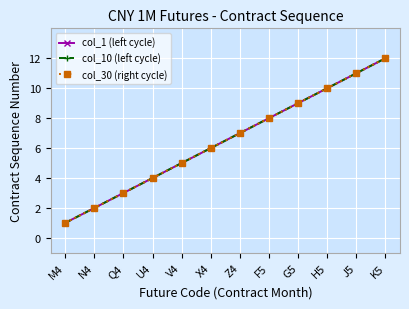

Read the col_10 (left cycle) value at X4, to the nearest 5.

5